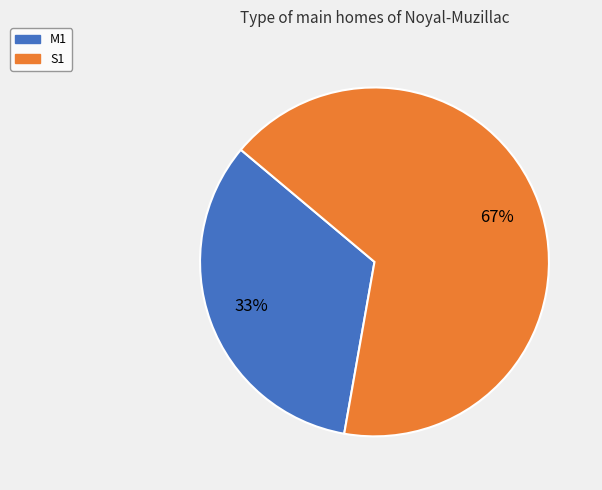

Is the sum of M1 and S1 greater than half?

Yes